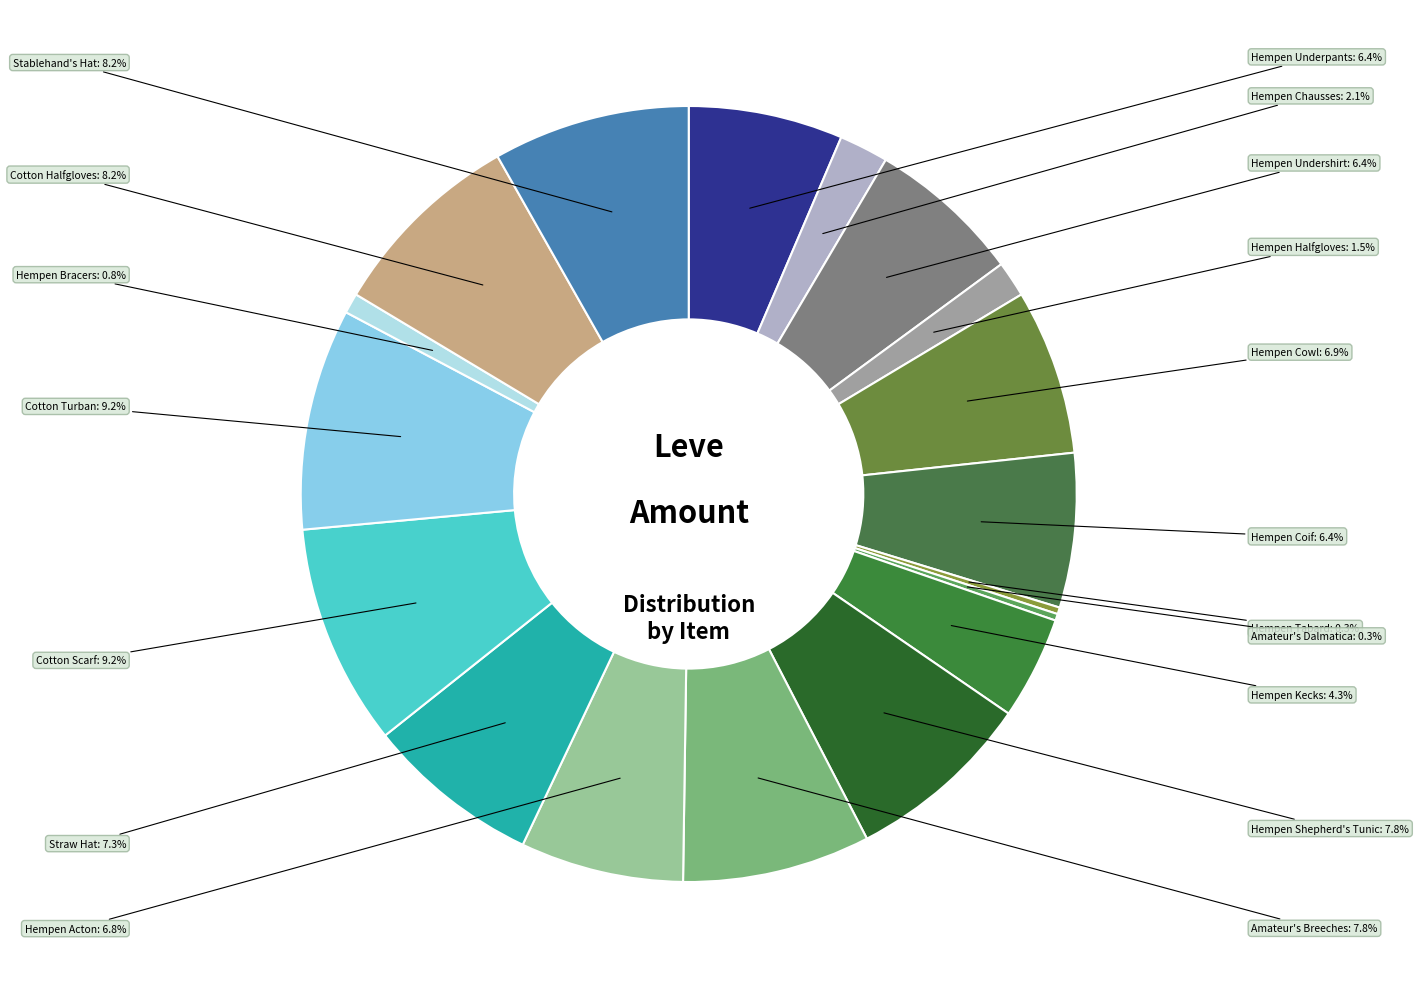

How many segments does this pie chart have?

18